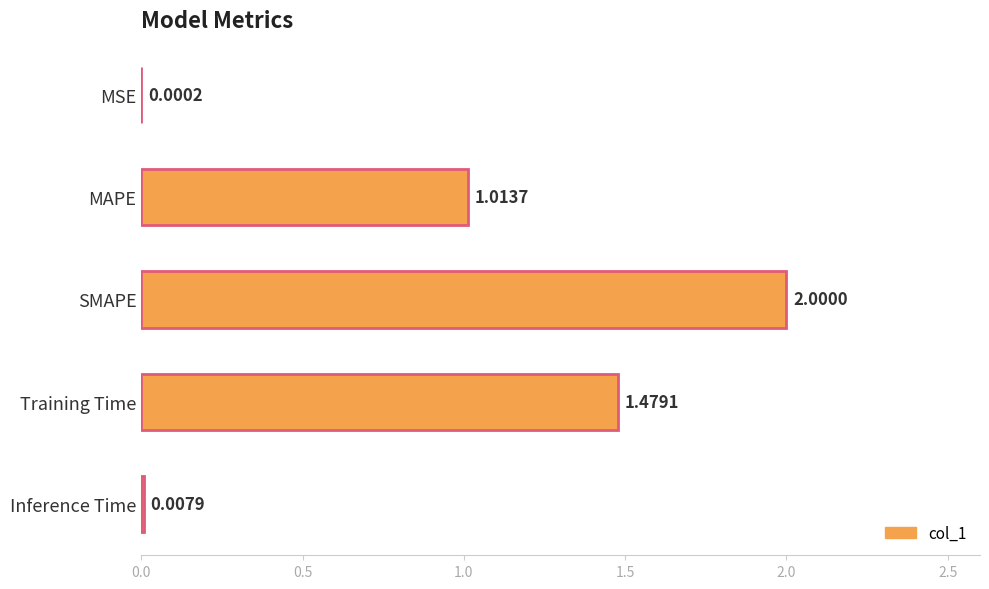

What is the sum of the values at SMAPE and MAPE?

3.0